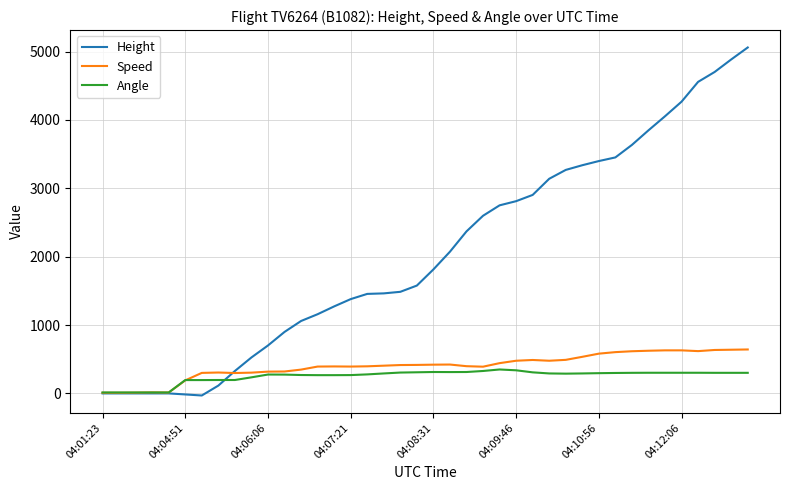

List the series in order of their peak value, highest first.

Height, Speed, Angle